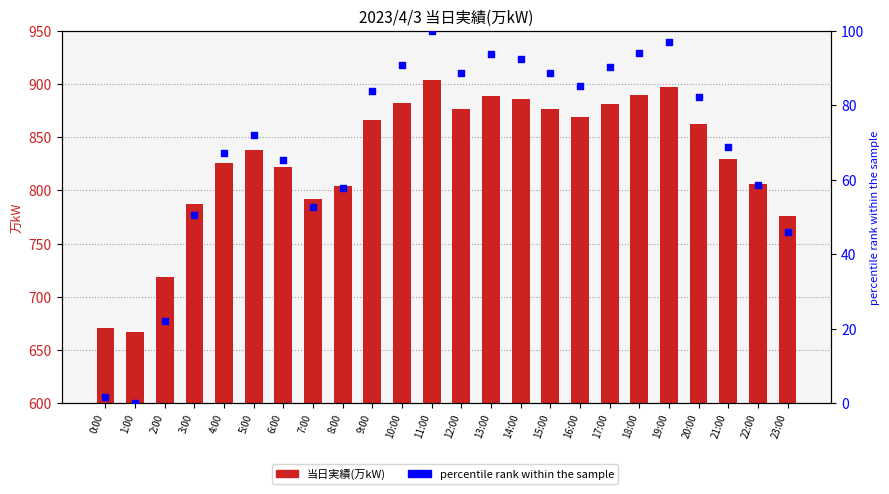

Which series has the widest spread of Y values?

当日実績(万kW)